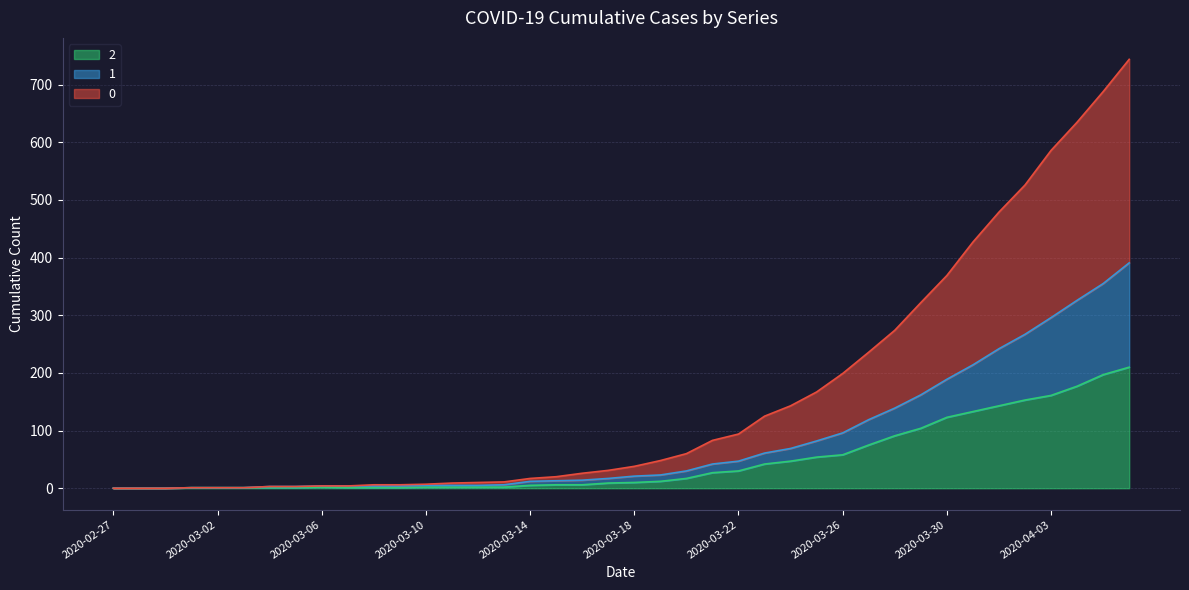

What is the difference between the maximum and minimum values in the 2 series?

210